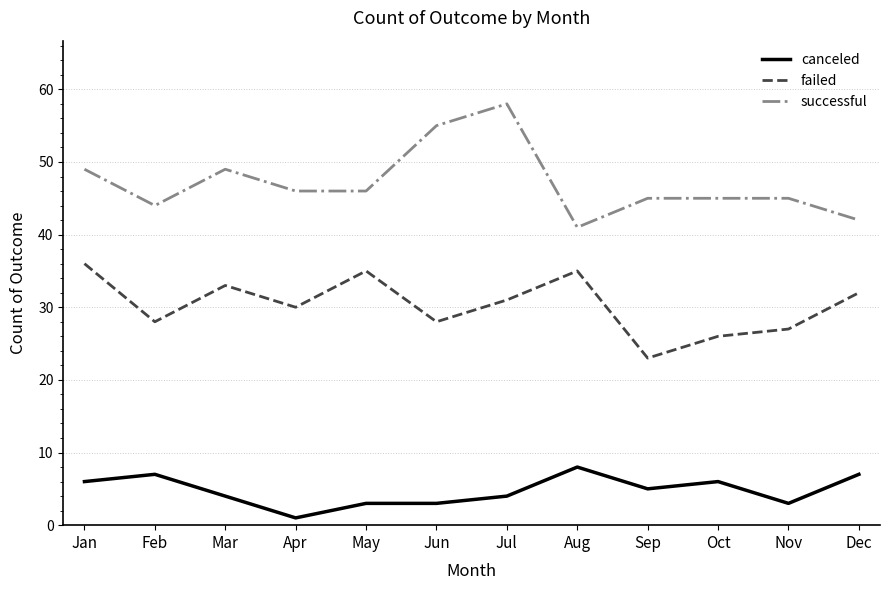

What is the difference between the successful values at Apr and Jan?

3